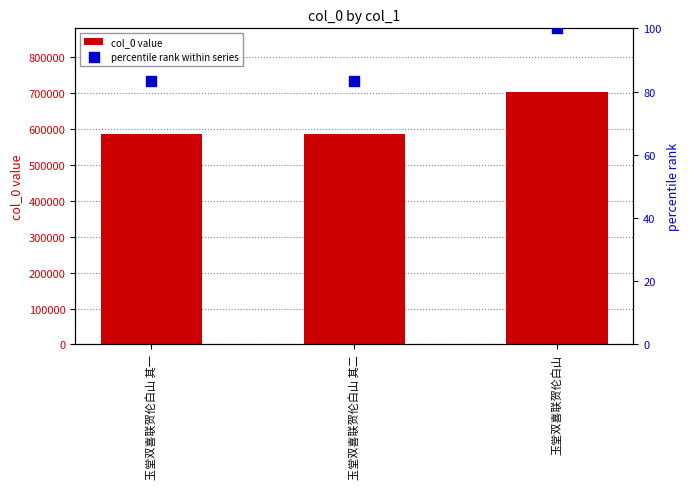

At how many categories does at least one series exceed 487474?

3